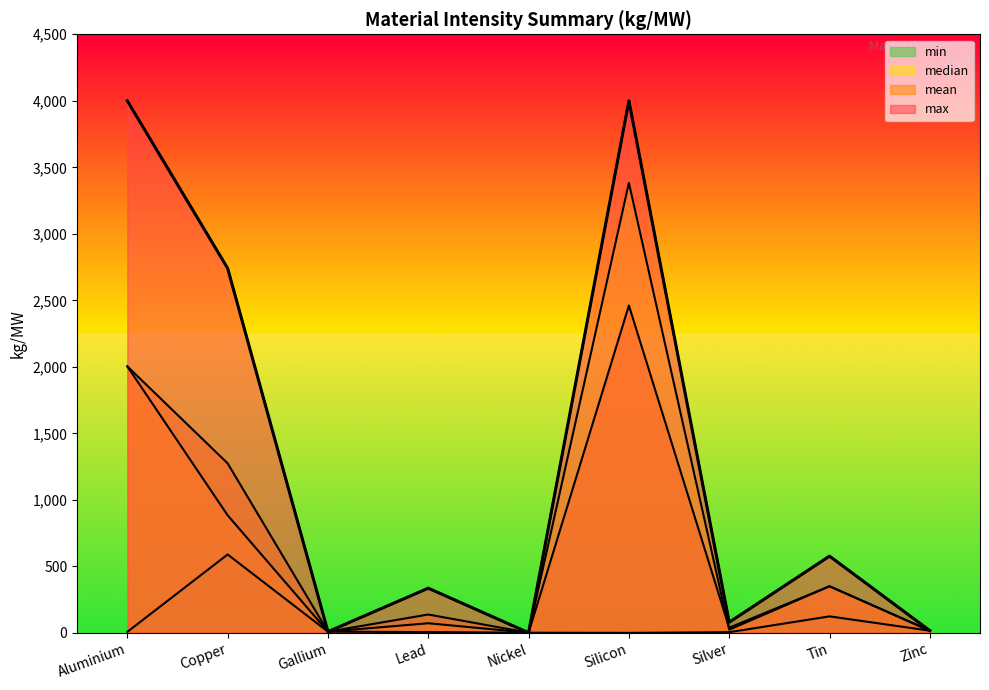

Which series has the largest total across all categories?

max